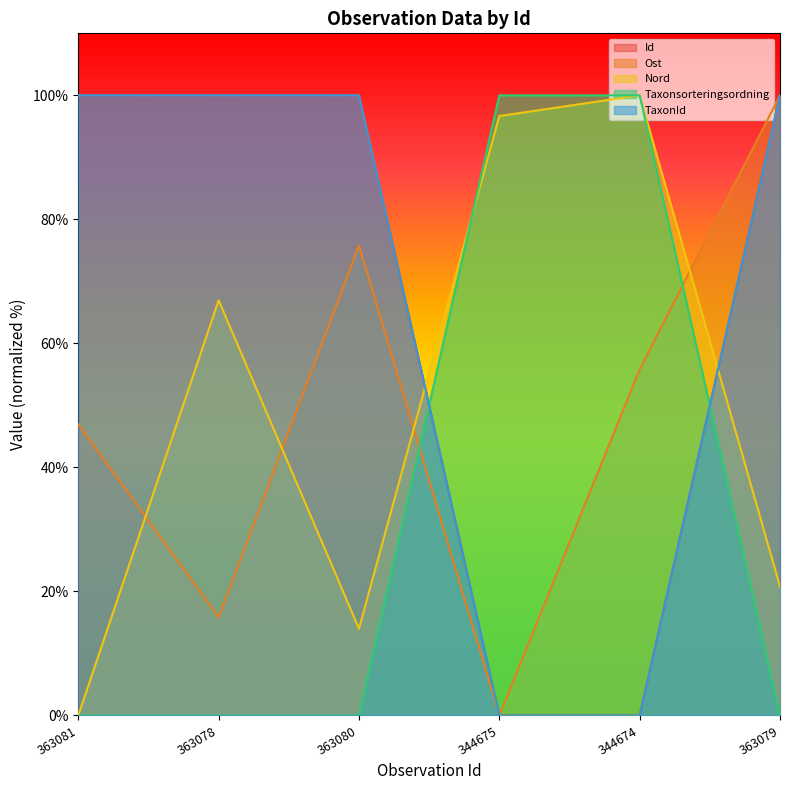

Which category has the lowest value in the Ost series?

344675